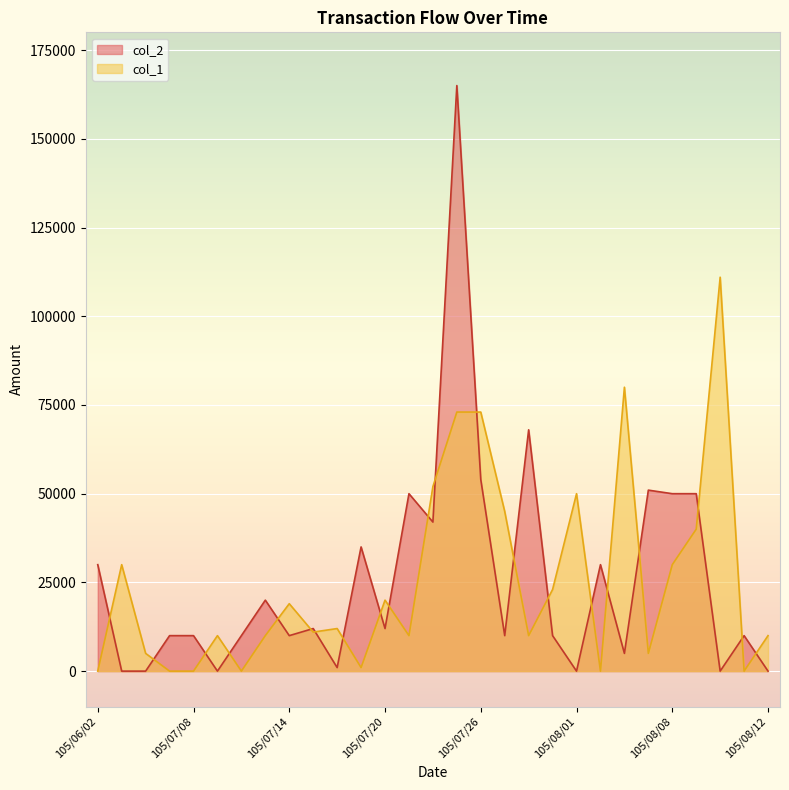

What is the greatest value displayed?

165000